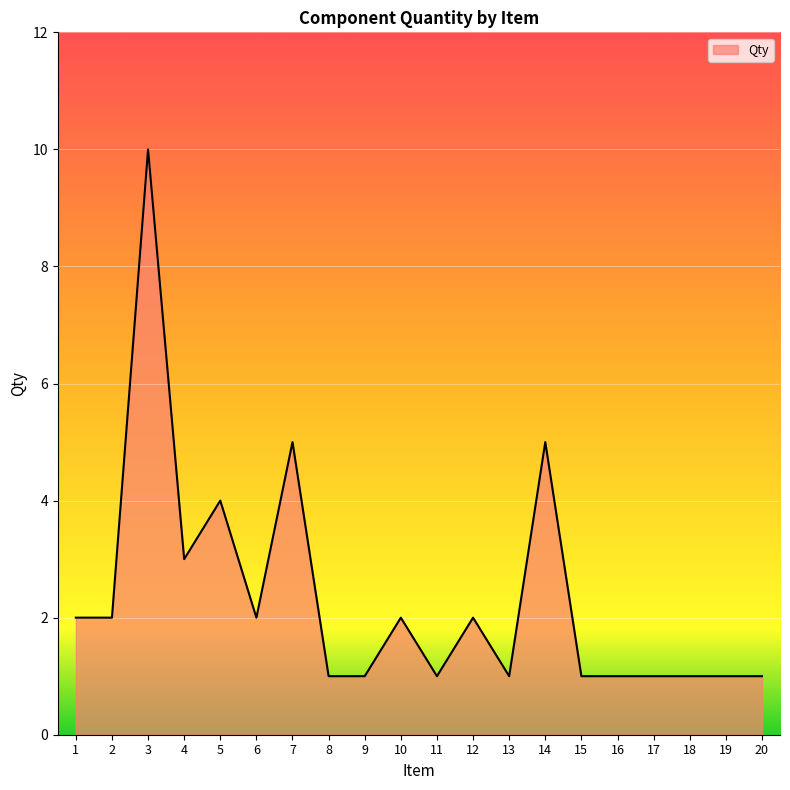

Reading right to left, transcribe all the data shown in this chart.

20=1	19=1	18=1	17=1	16=1	15=1	14=5	13=1	12=2	11=1	10=2	9=1	8=1	7=5	6=2	5=4	4=3	3=10	2=2	1=2